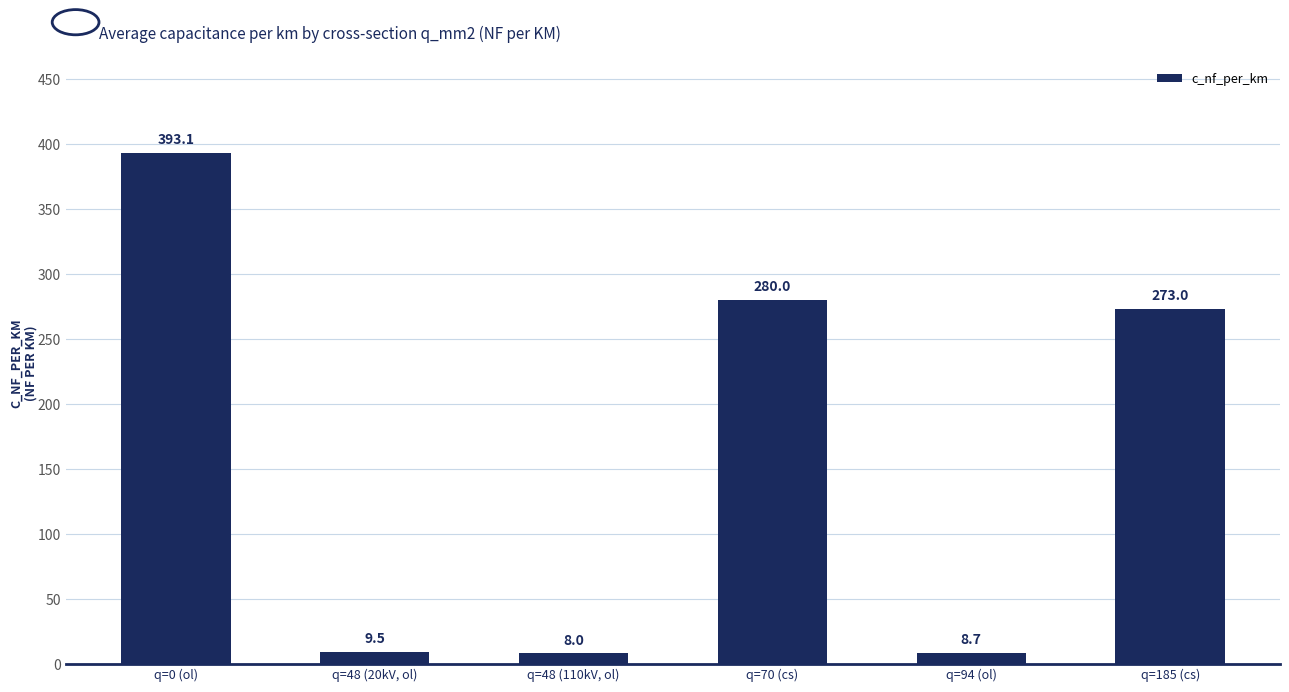

Are the bars horizontal?

No